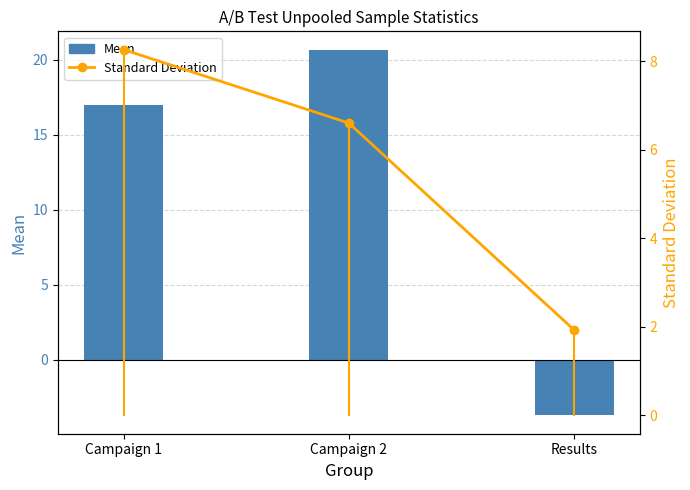

How many positive values does the Mean series have?

2